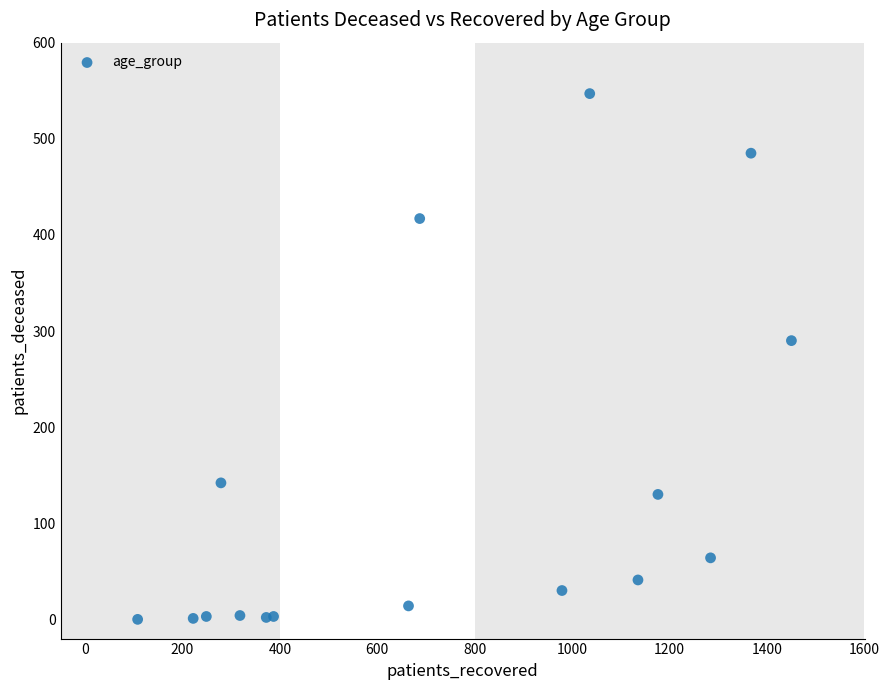

What Y value in the scatter plot is closest to 273?

290